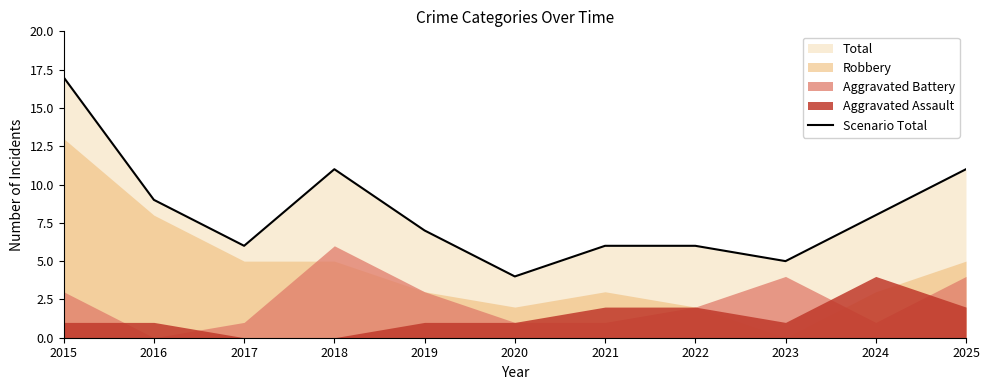

The Scenario Total series shows 9 at 2016. True or false?

True